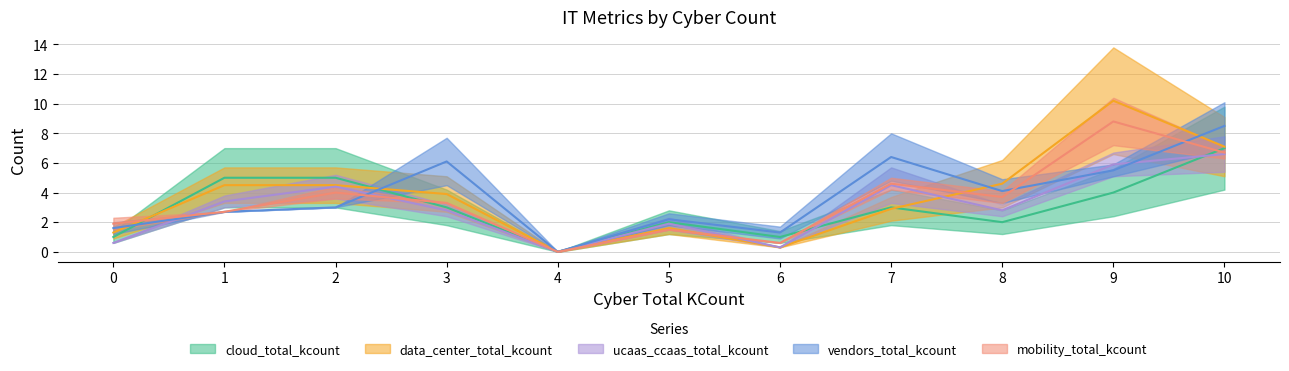

Does the chart have visible grid lines?

Yes